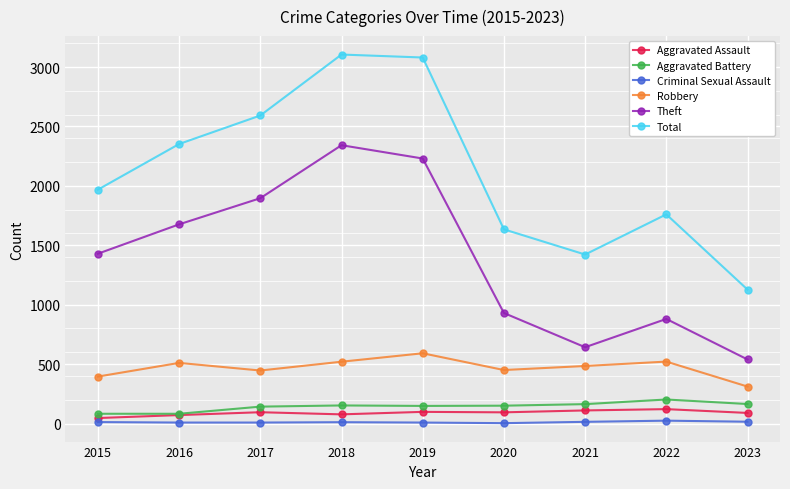

True or false: Total and Theft cross at least once.

False